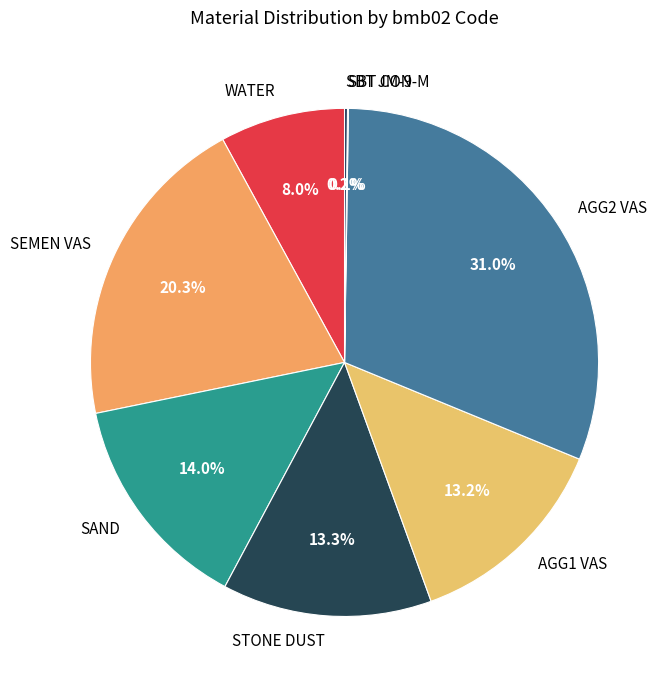

Which slice is the largest?

AGG2 VAS